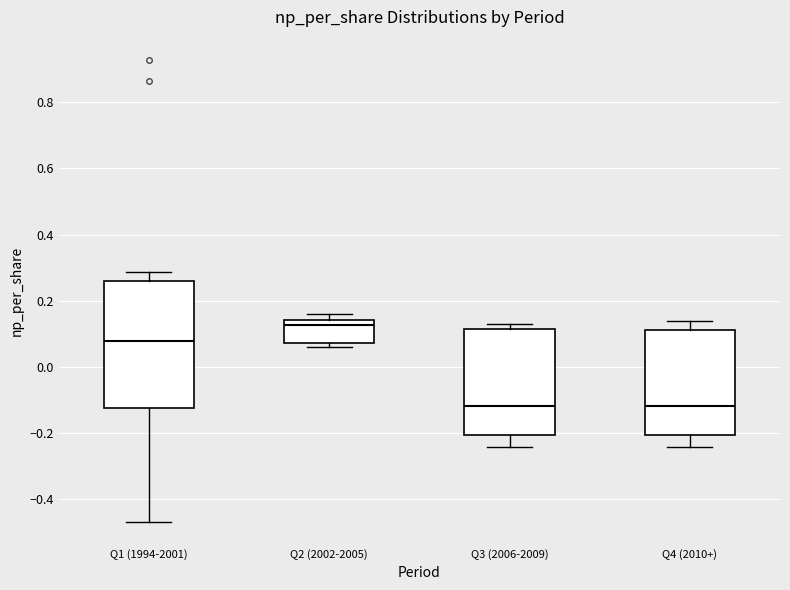

Where does the median line of the box for Q4 (2010+) sit on the y-axis? The values are not printed on the chart, so give them approximately, as read against the axis.

-0.12